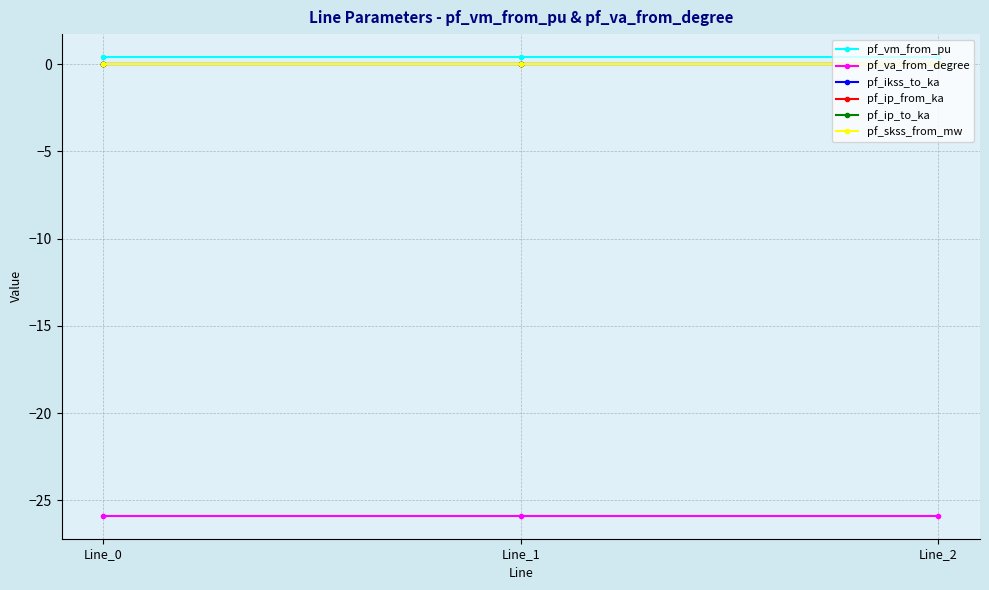

Between Line_0 and Line_2, which series saw the biggest shift?

pf_va_from_degree